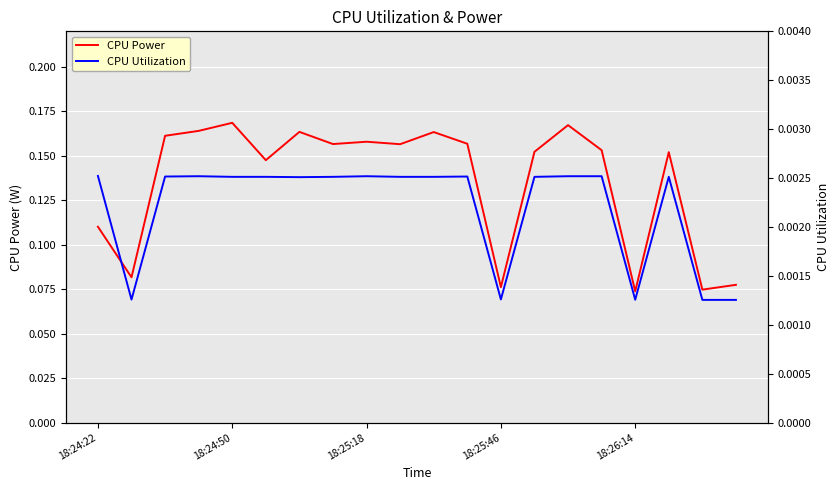

Which series has the widest spread of values?

CPU Power